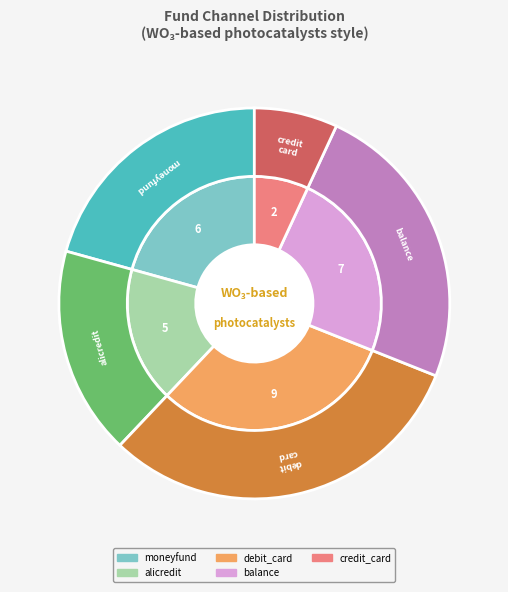

The debit_card slice represents 43% of the pie. True or false?

False